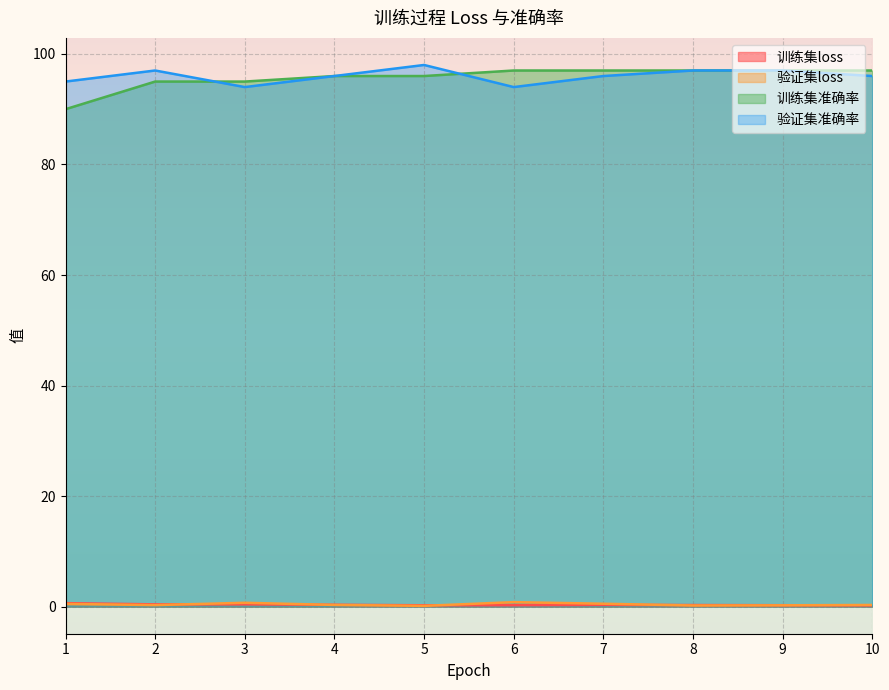

How many data points does each series have?

10